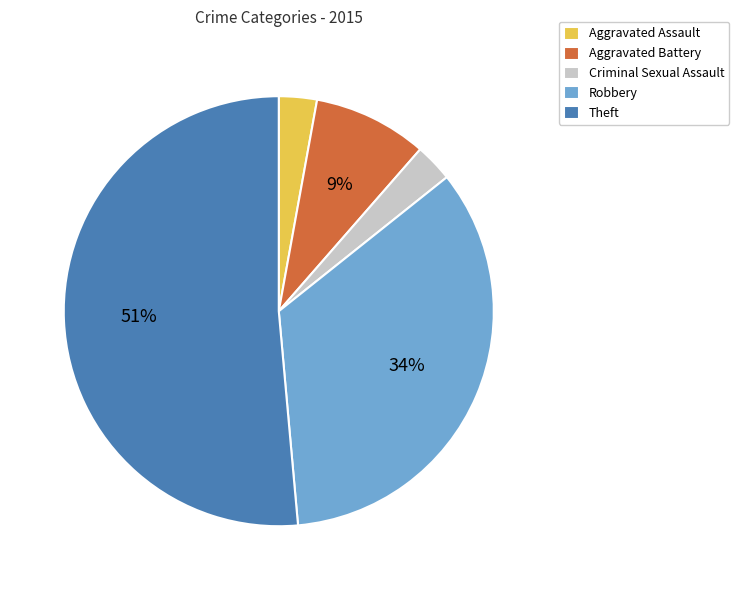

To the nearest percent, what portion does Criminal Sexual Assault represent?

3%